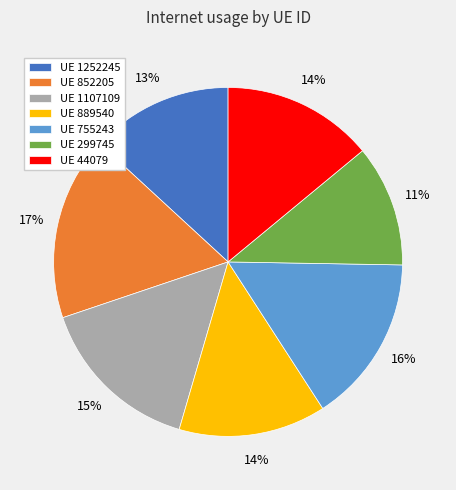

To the nearest percent, what is the difference between the largest and smallest slice percentages?

6%